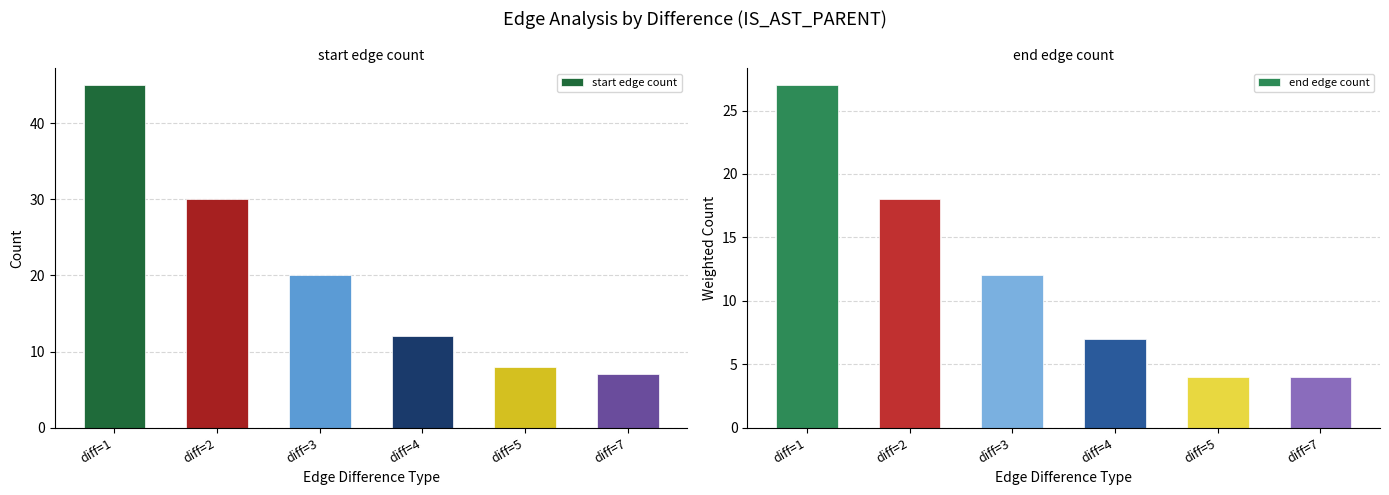

What is the difference between the maximum and minimum values in the end edge count series?

23